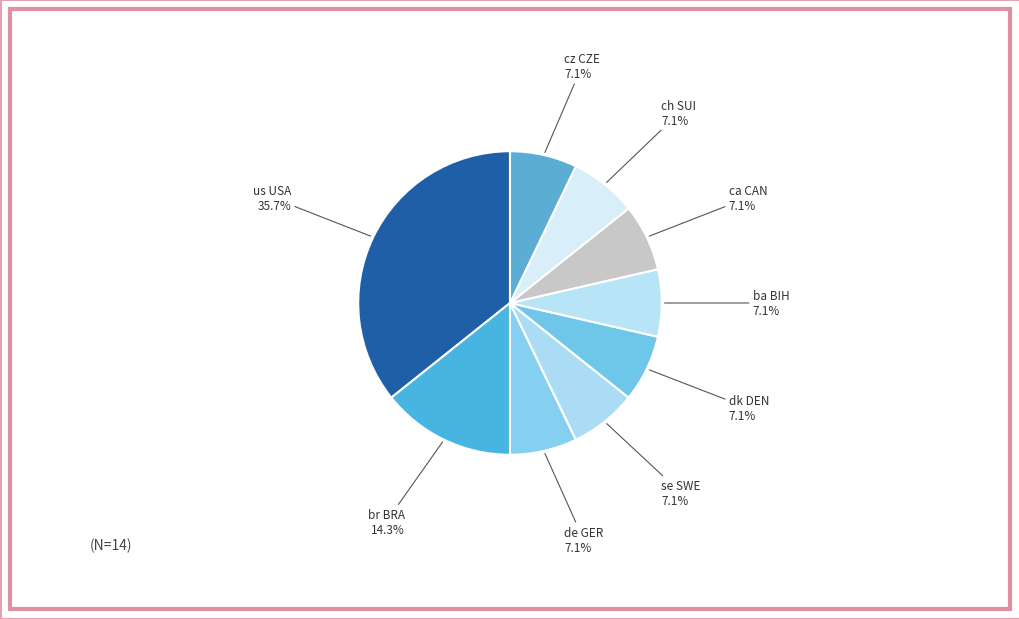

Is there a majority slice in this chart?

No